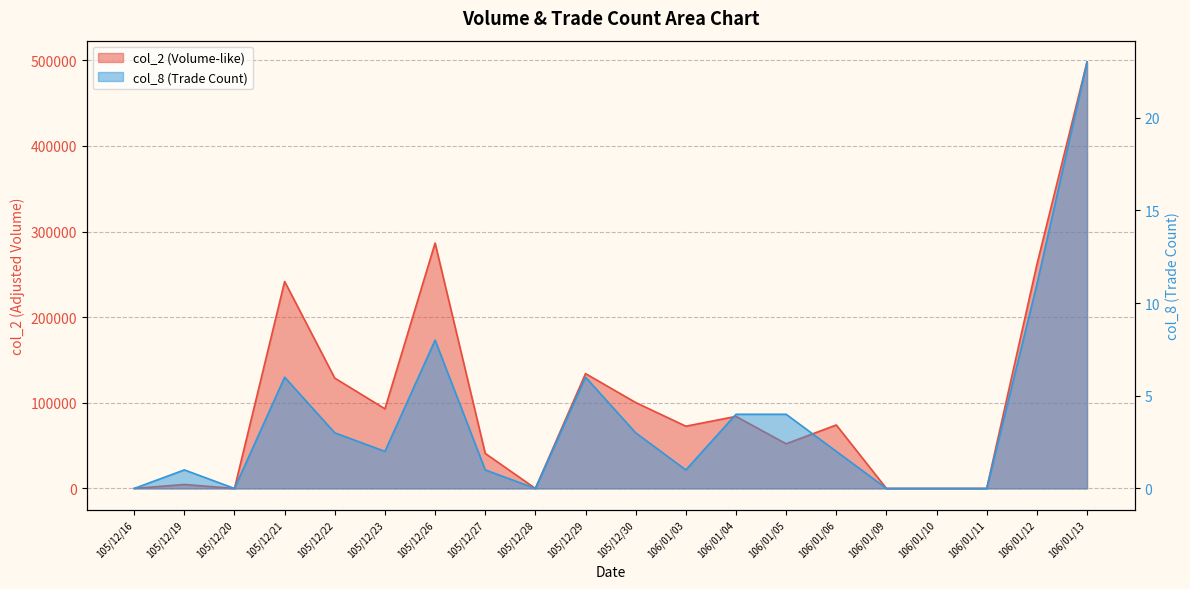

What position from the left is 105/12/20?

3